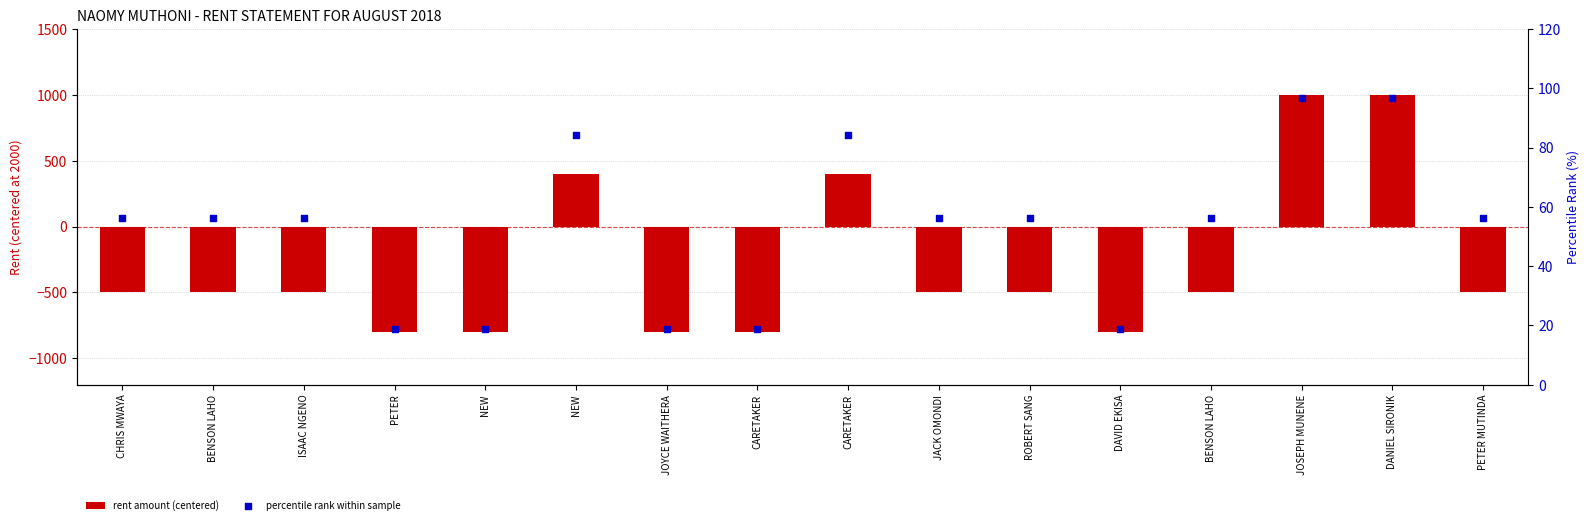

What are all the series names shown in the legend?

rent amount (centered), percentile rank within sample